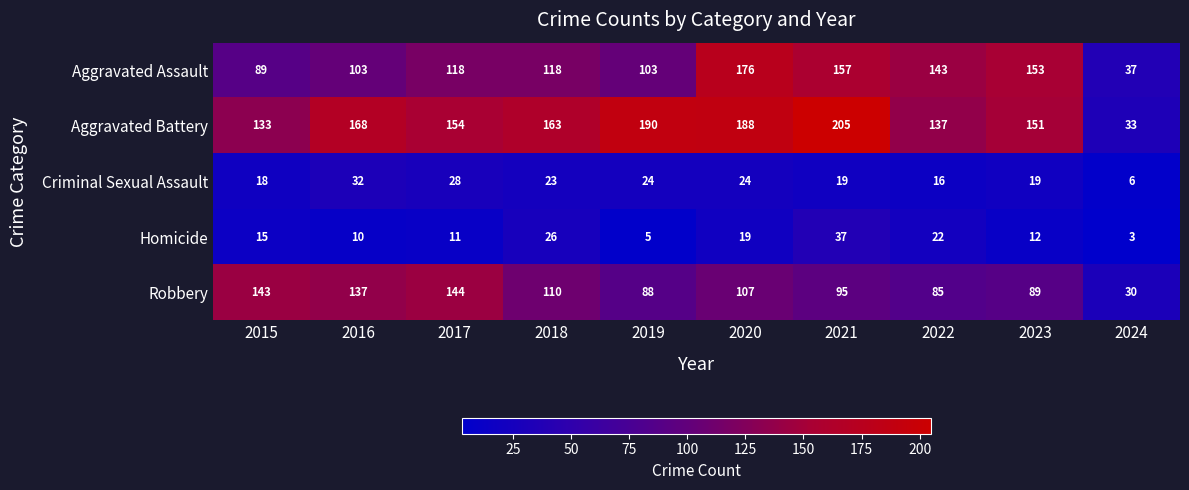

Which series changed the most between 2016 and 2017?

Aggravated Assault